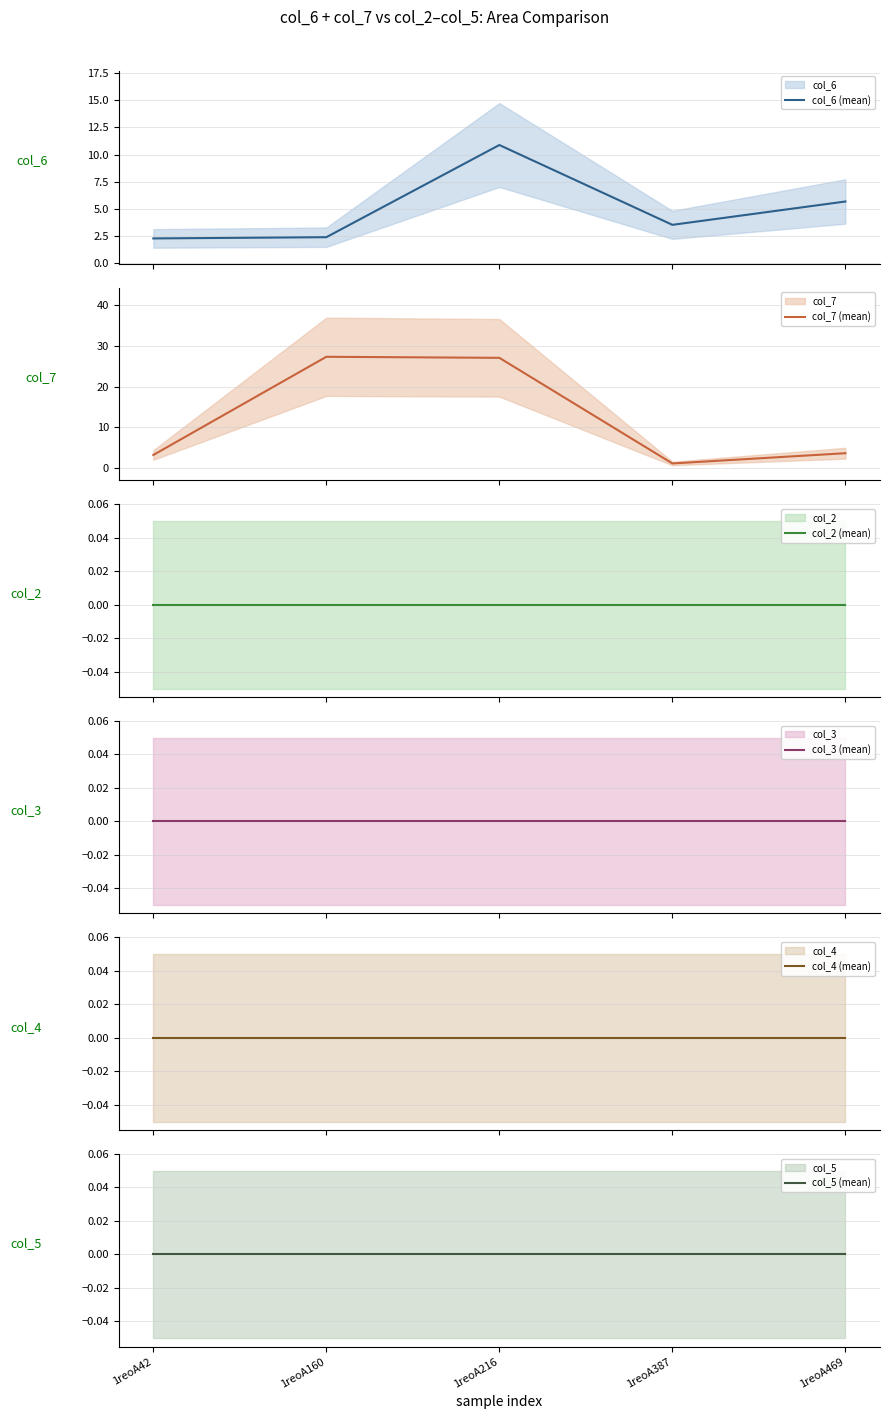

Reading left to right, list all the values displayed in this chart.

col_6 (mean): 1reoA42=2.3	1reoA160=2.4	1reoA216=10.9	1reoA387=3.5	1reoA469=5.7
col_7 (mean): 1reoA42=3.2	1reoA160=27.3	1reoA216=27.1	1reoA387=1.1	1reoA469=3.6
col_2 (mean): 1reoA42=0.0	1reoA160=0.0	1reoA216=0.0	1reoA387=0.0	1reoA469=0.0
col_3 (mean): 1reoA42=0.0	1reoA160=0.0	1reoA216=0.0	1reoA387=0.0	1reoA469=0.0
col_4 (mean): 1reoA42=0.0	1reoA160=0.0	1reoA216=0.0	1reoA387=0.0	1reoA469=0.0
col_5 (mean): 1reoA42=0.0	1reoA160=0.0	1reoA216=0.0	1reoA387=0.0	1reoA469=0.0